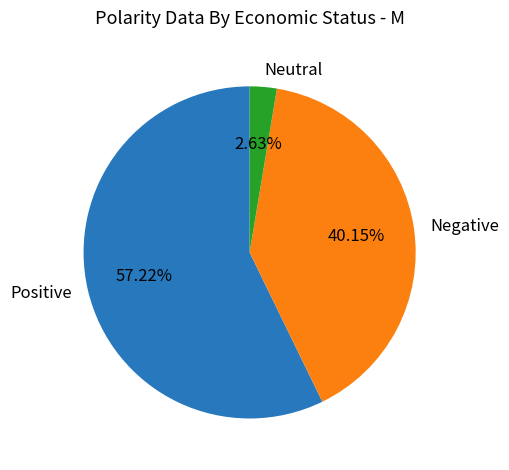

What is the smallest slice in the pie chart?

Neutral